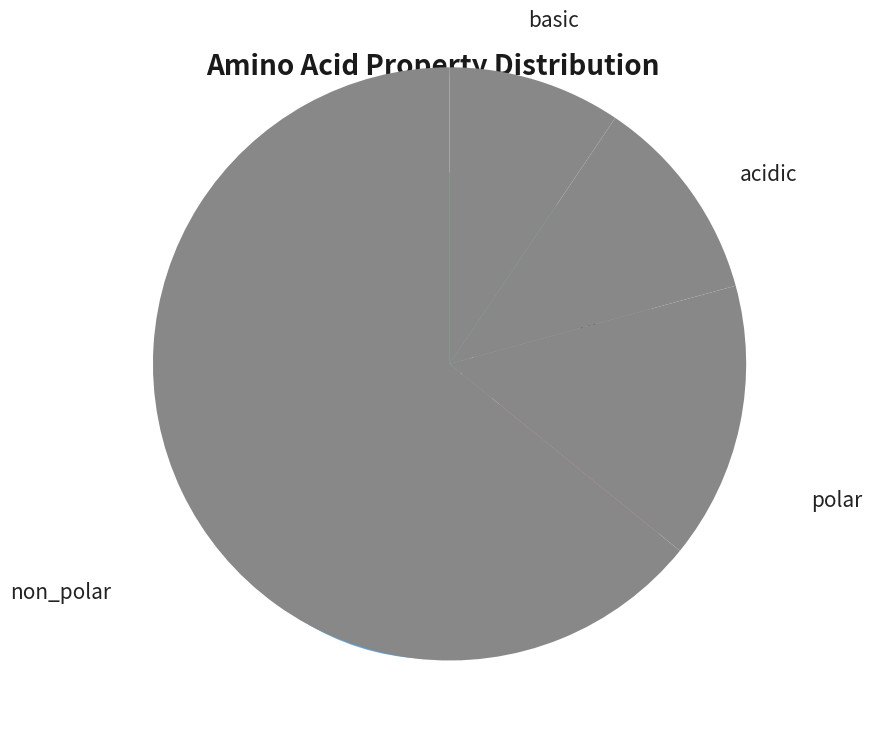

What portion of the pie excludes non_polar?

35.8%